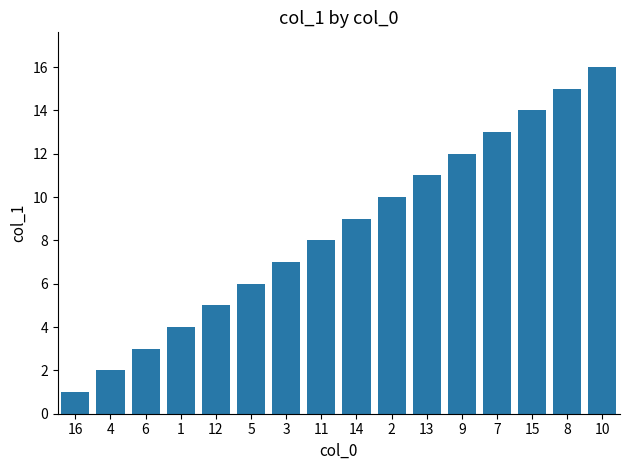

List the labels in order of value, smallest first.

16, 4, 6, 1, 12, 5, 3, 11, 14, 2, 13, 9, 7, 15, 8, 10